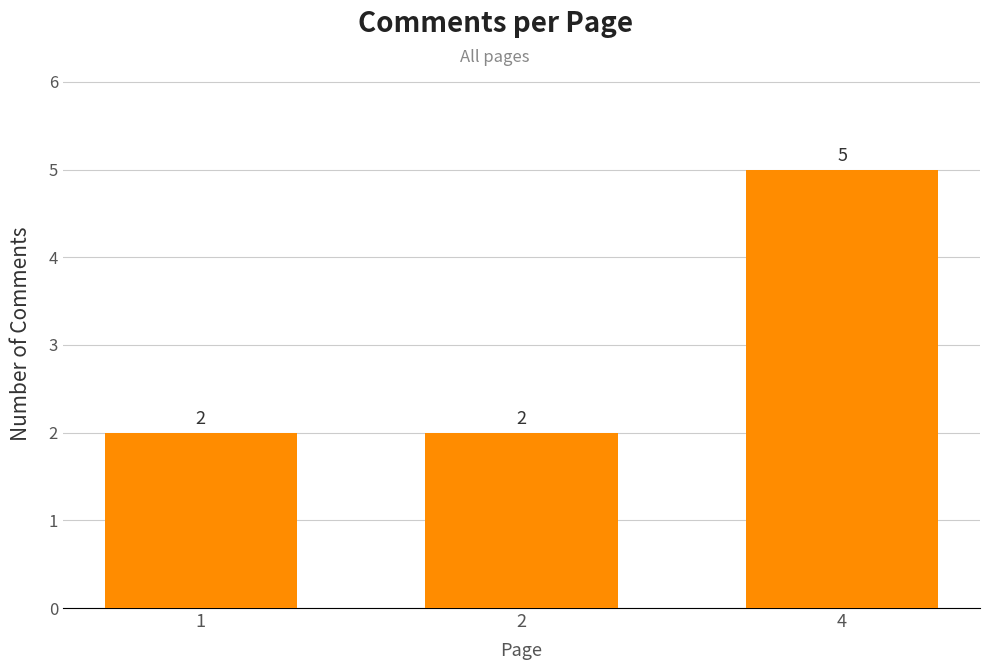

Reading left to right, transcribe all the data shown in this chart.

1=2	2=2	4=5